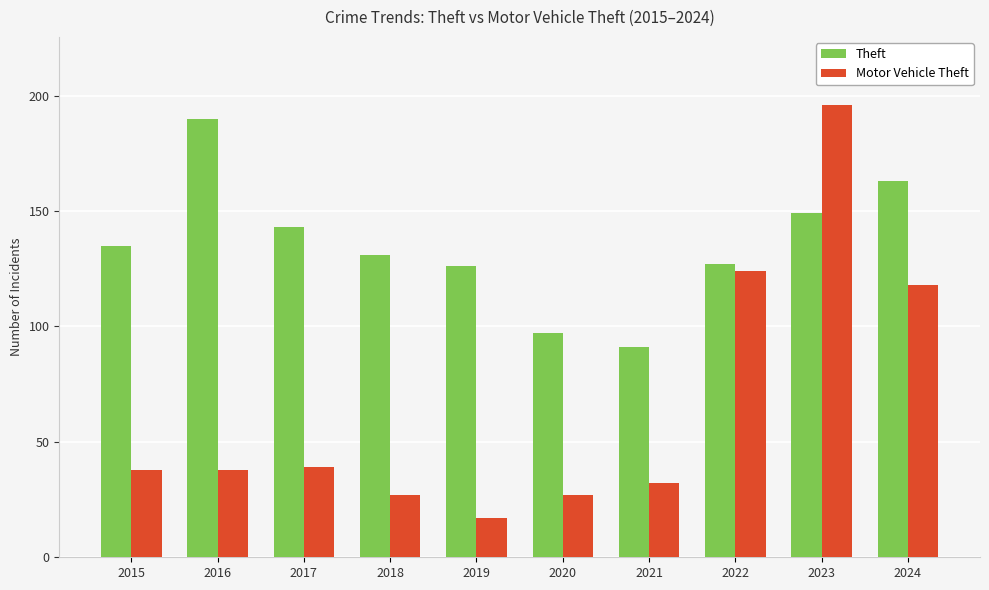

How many categories are shown in the chart?

10